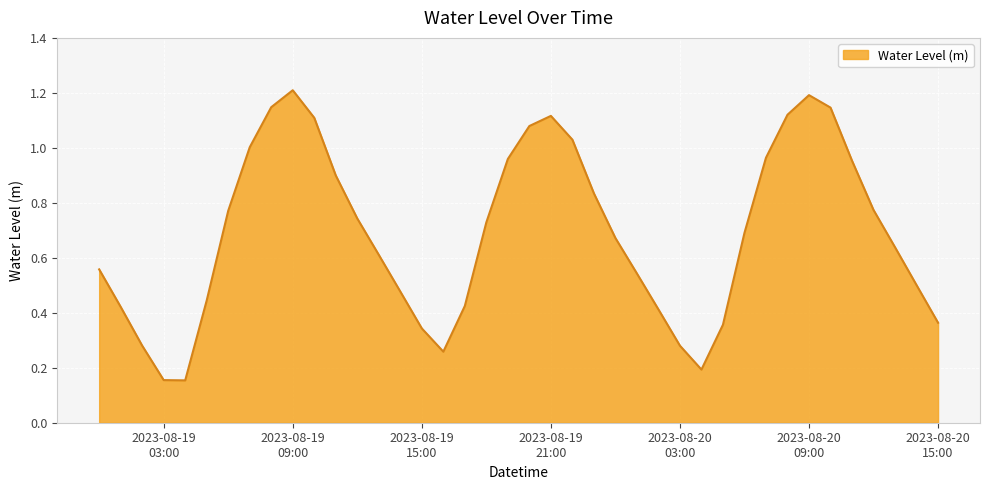

What is the maximum value shown in the chart?

1.2